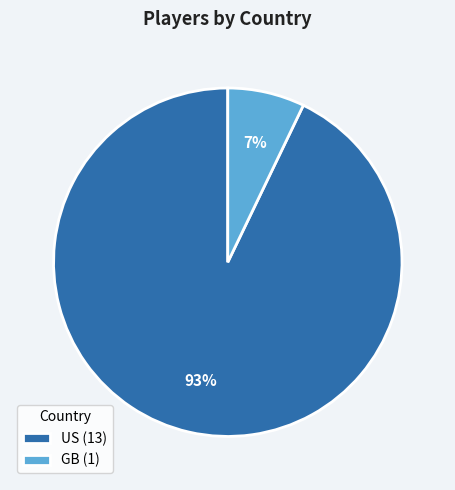

Is there a majority slice in this chart?

Yes